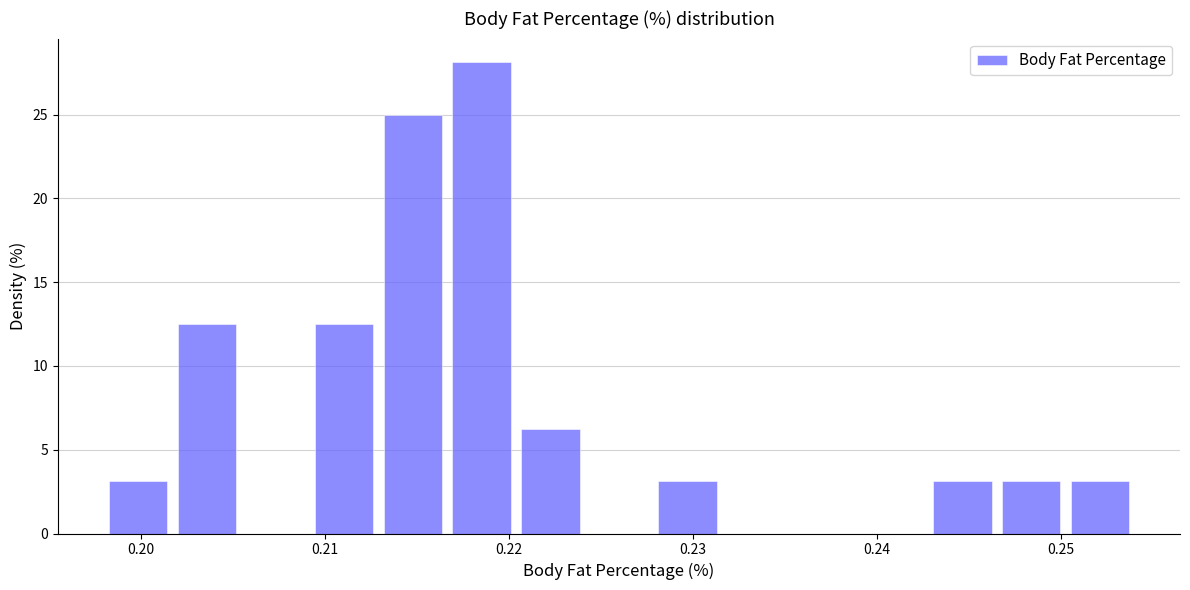

Around what value on the x-axis is the tallest bar? Give the approximate position of its centre, as read against the axis.

0.219